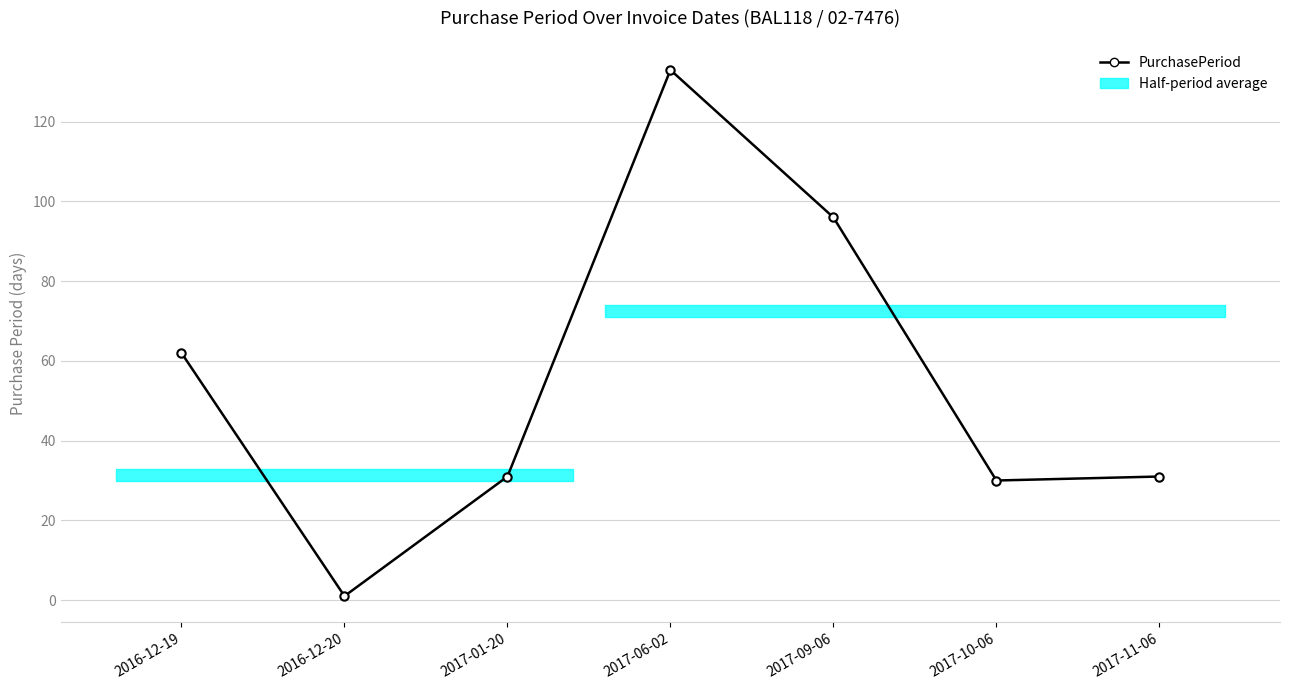

Which category has the highest value across all series?

2017-06-02